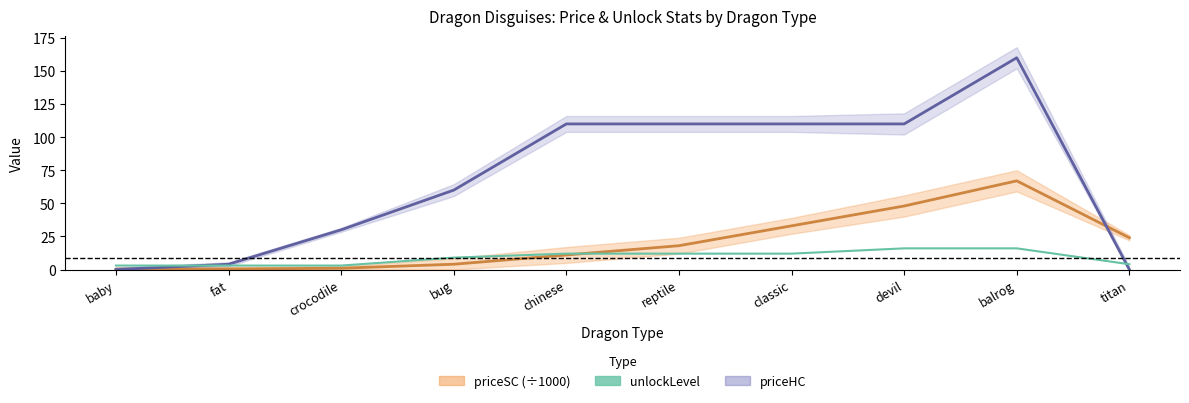

Which series has the widest spread of values?

priceHC